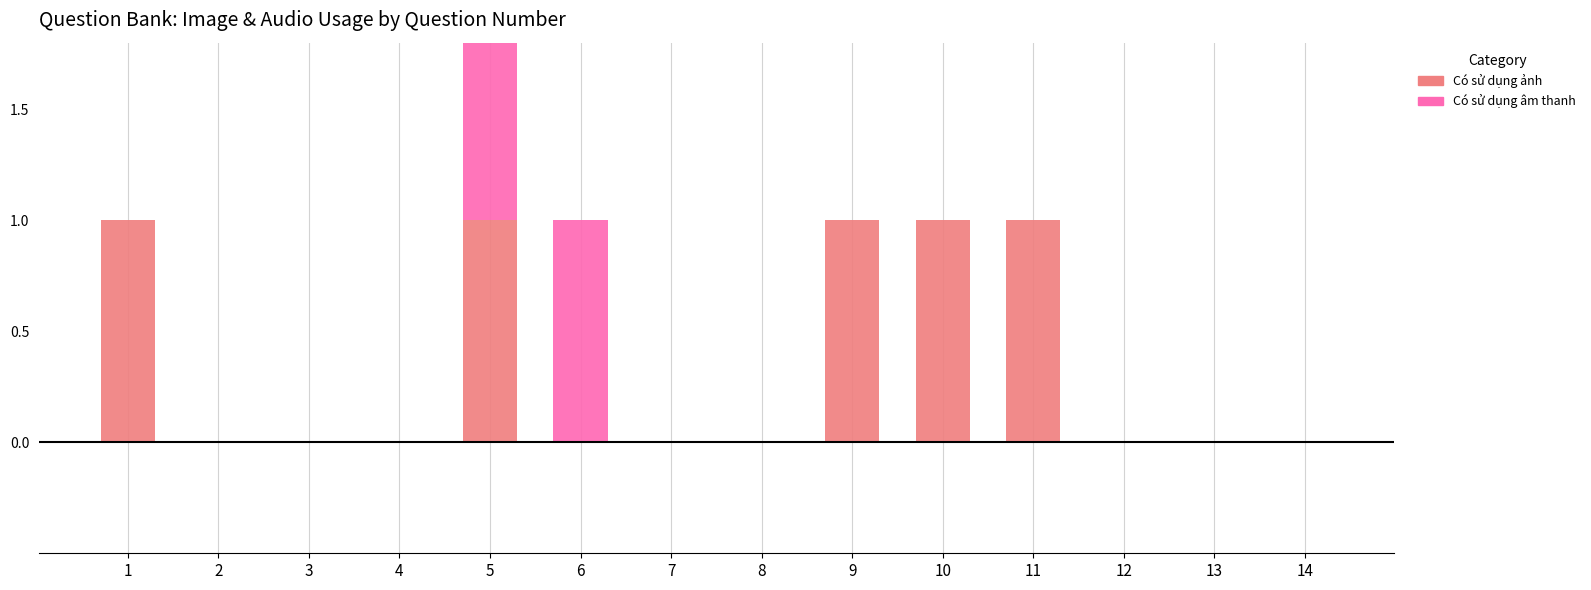

How many data points in Có sử dụng âm thanh are above 0?

2